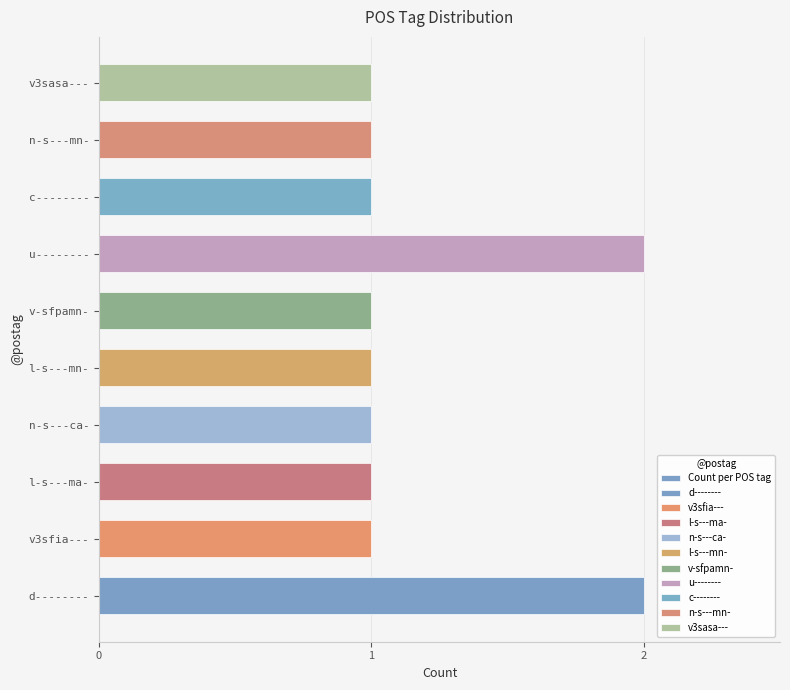

Count the number of categories in the chart.

10